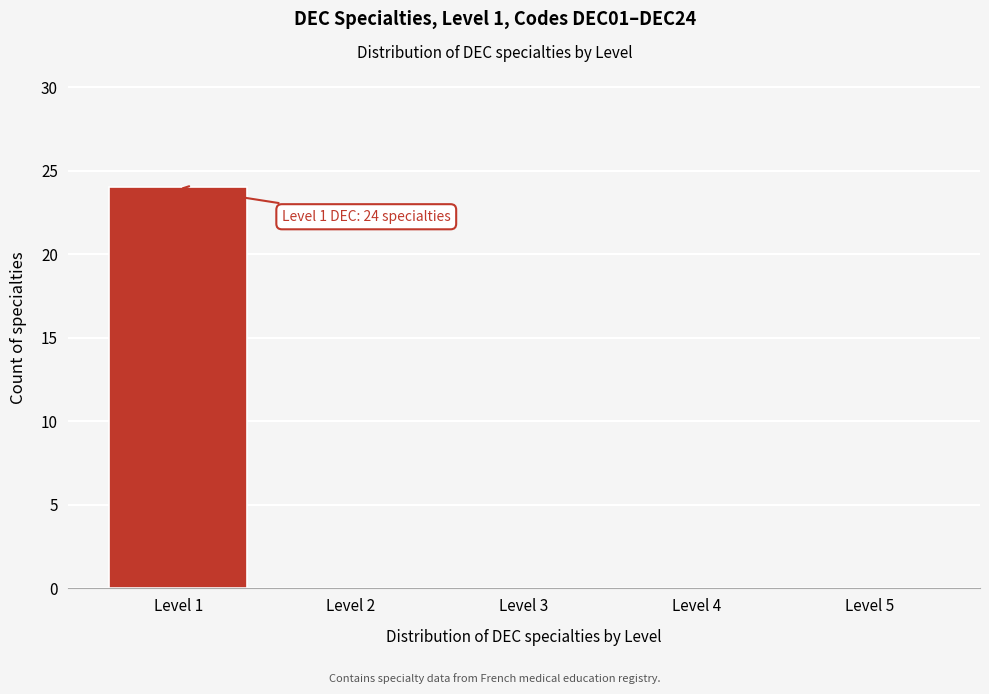

Over which range of the x-axis is the bar tallest?

0.5 to 1.5